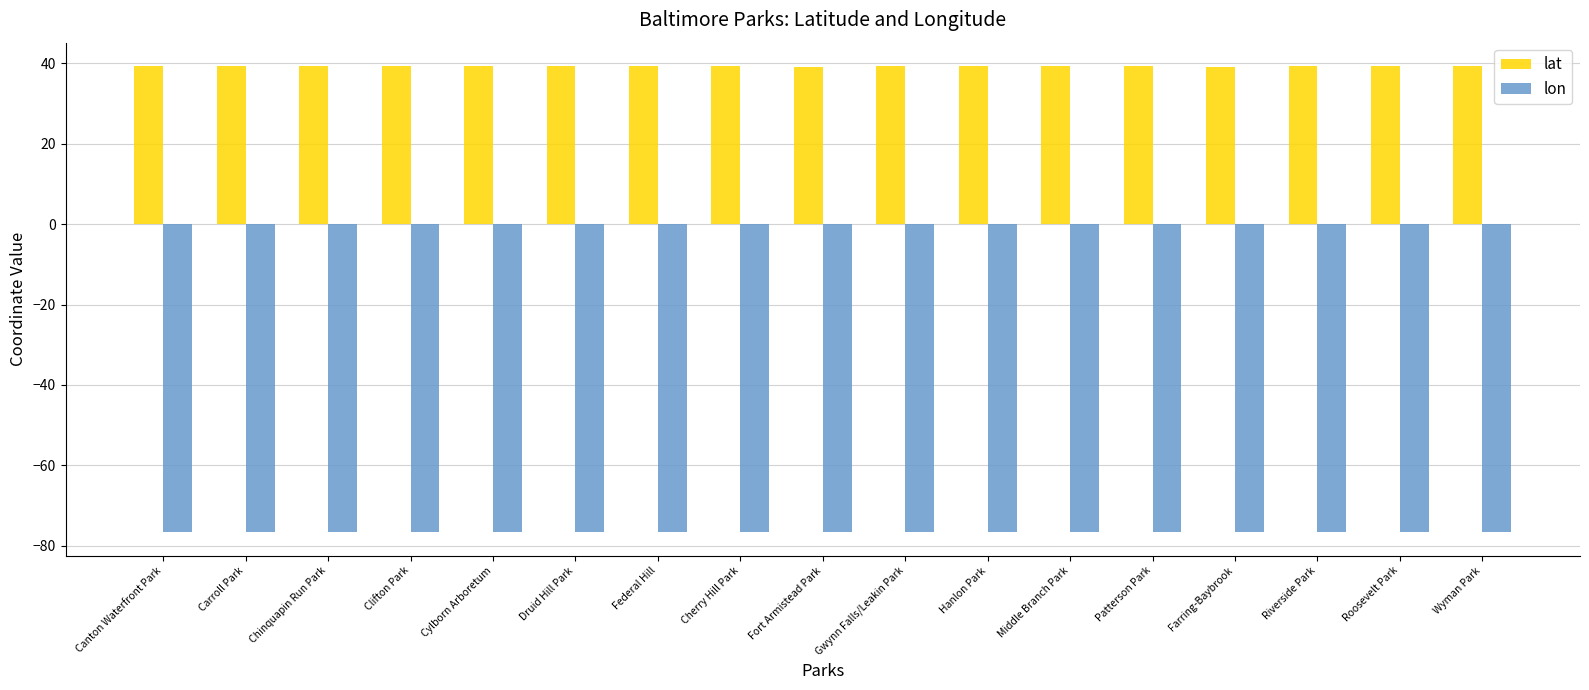

Which series has the largest total across all categories?

lat